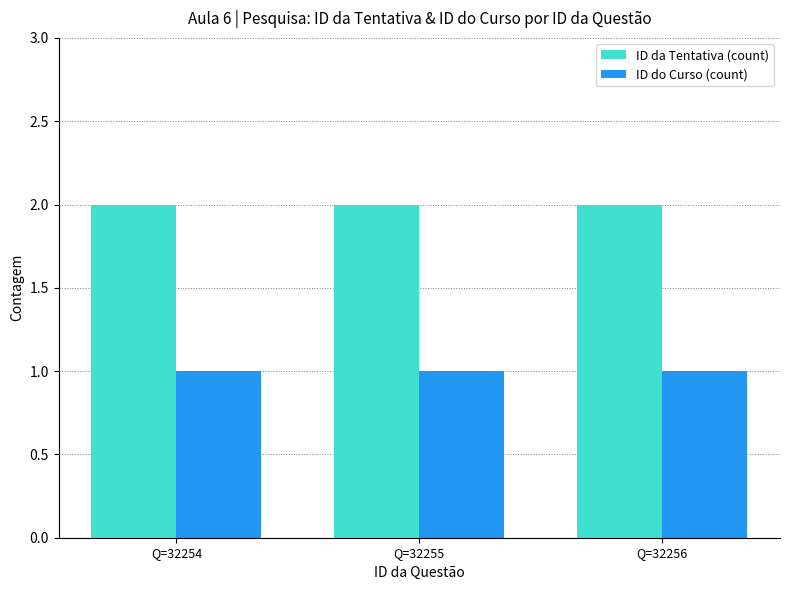

What value does the ID da Tentativa (count) series have at Q=32256?

2